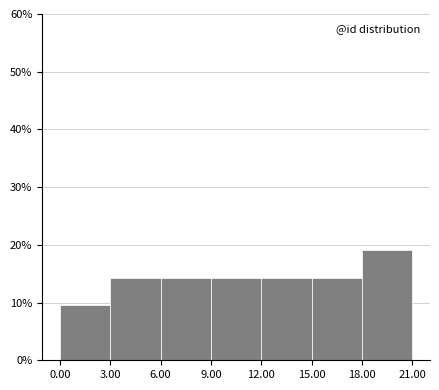

Over which range of the x-axis is the bar tallest?

18.00 to 21.00